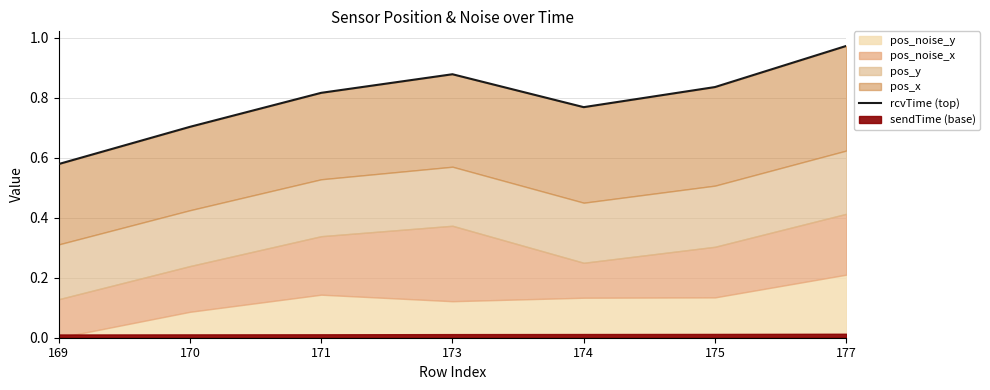

At which category does the chart reach its minimum across all series?

169